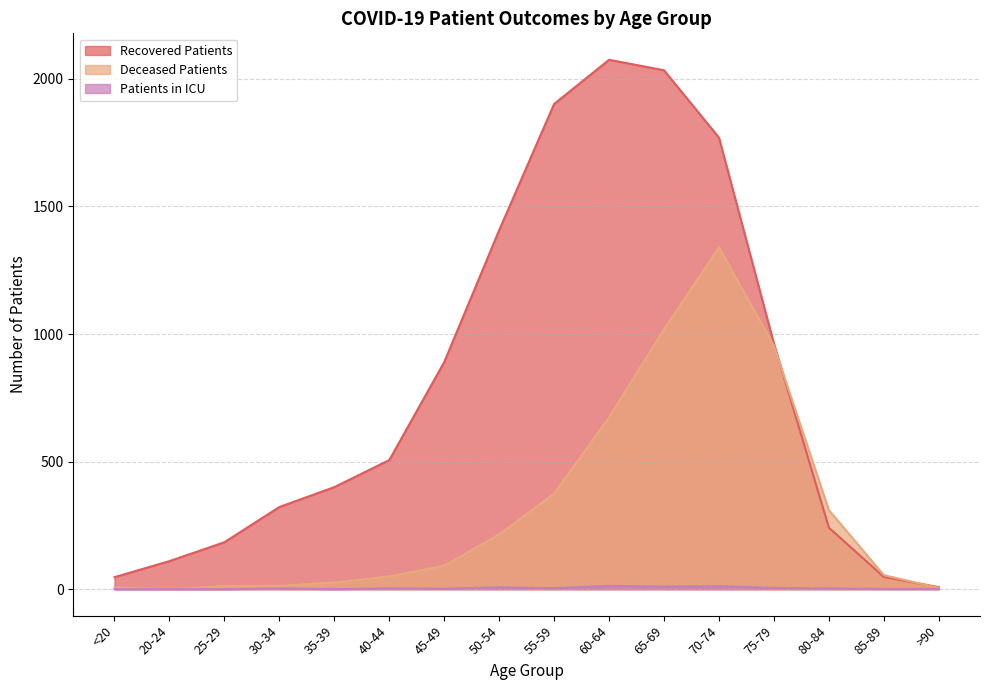

Which series has the largest total across all categories?

Recovered Patients